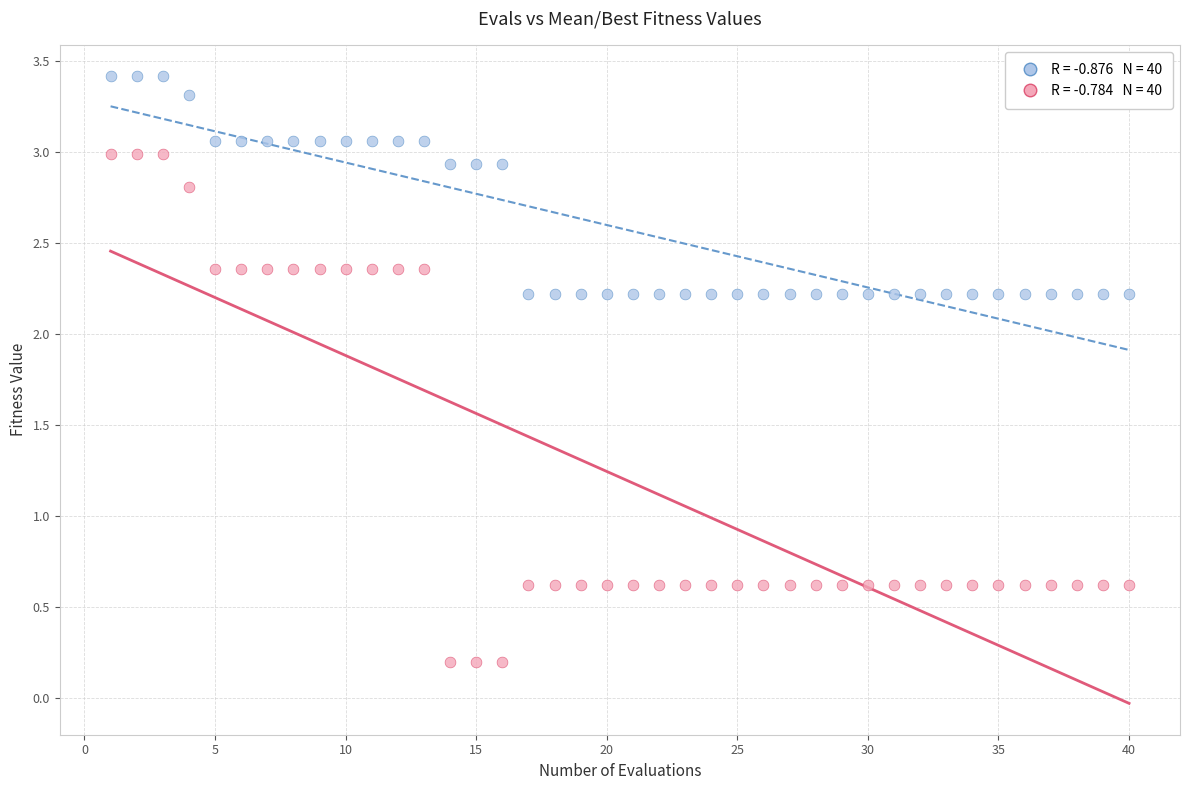

Across all data points, what is the range of Y values (max minus min)?

3.2